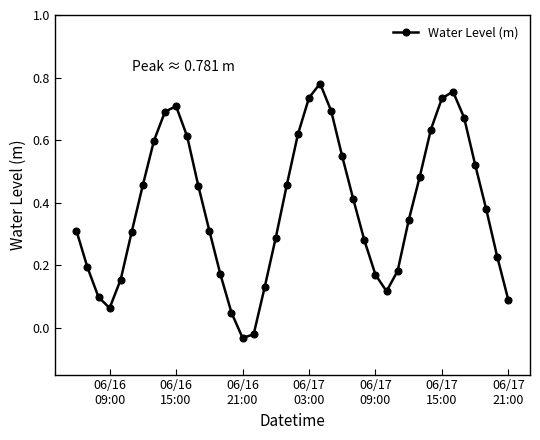

How many interior local peaks (higher than both neighbors) does the data have?

3